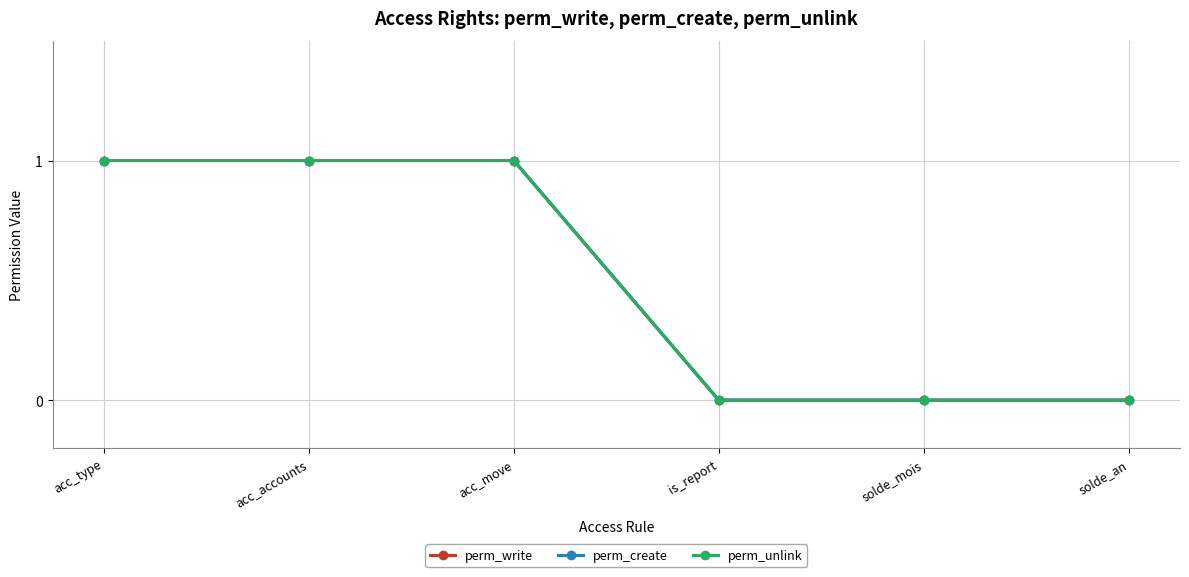

What is the label of the 6th point from the left?

solde_an